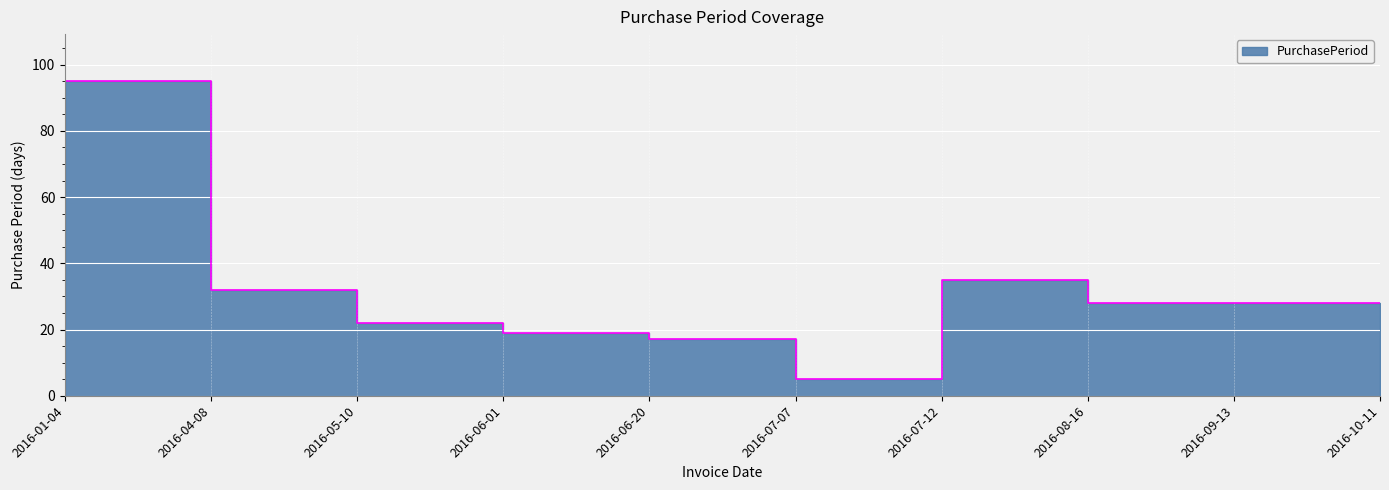

What is the average value?

38